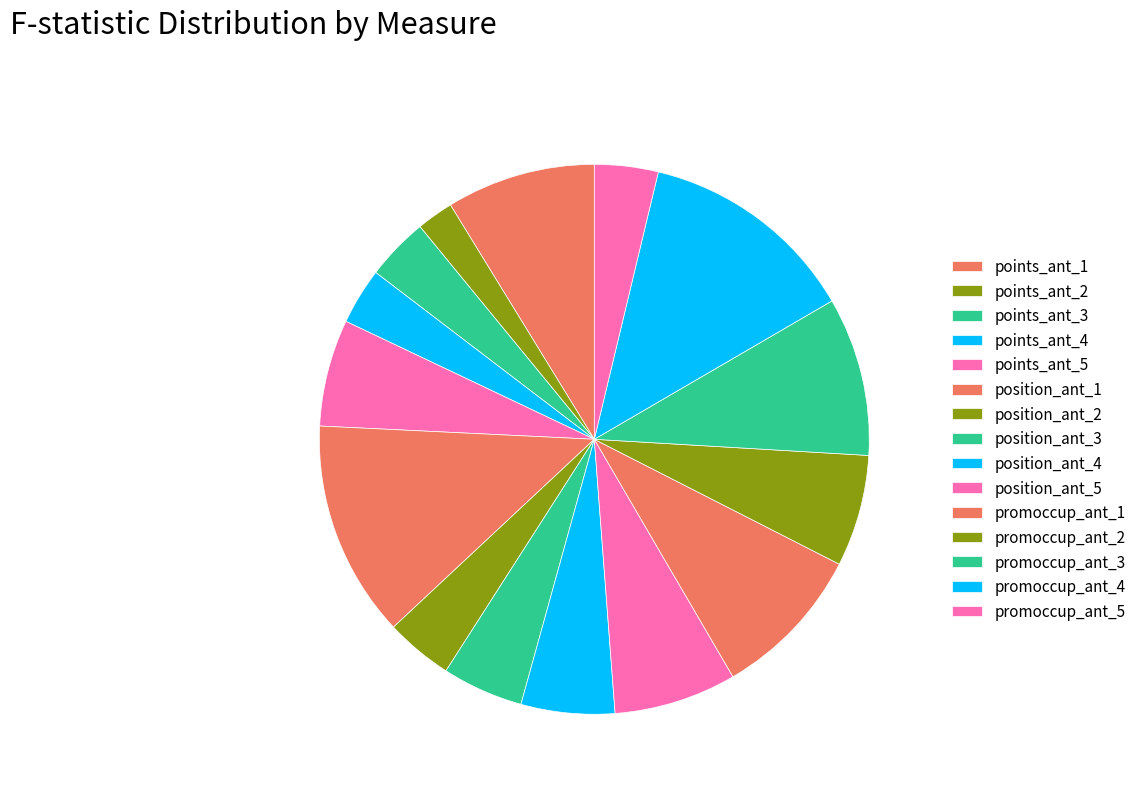

Combined, do position_ant_4 and promoccup_ant_5 account for over 50%?

No